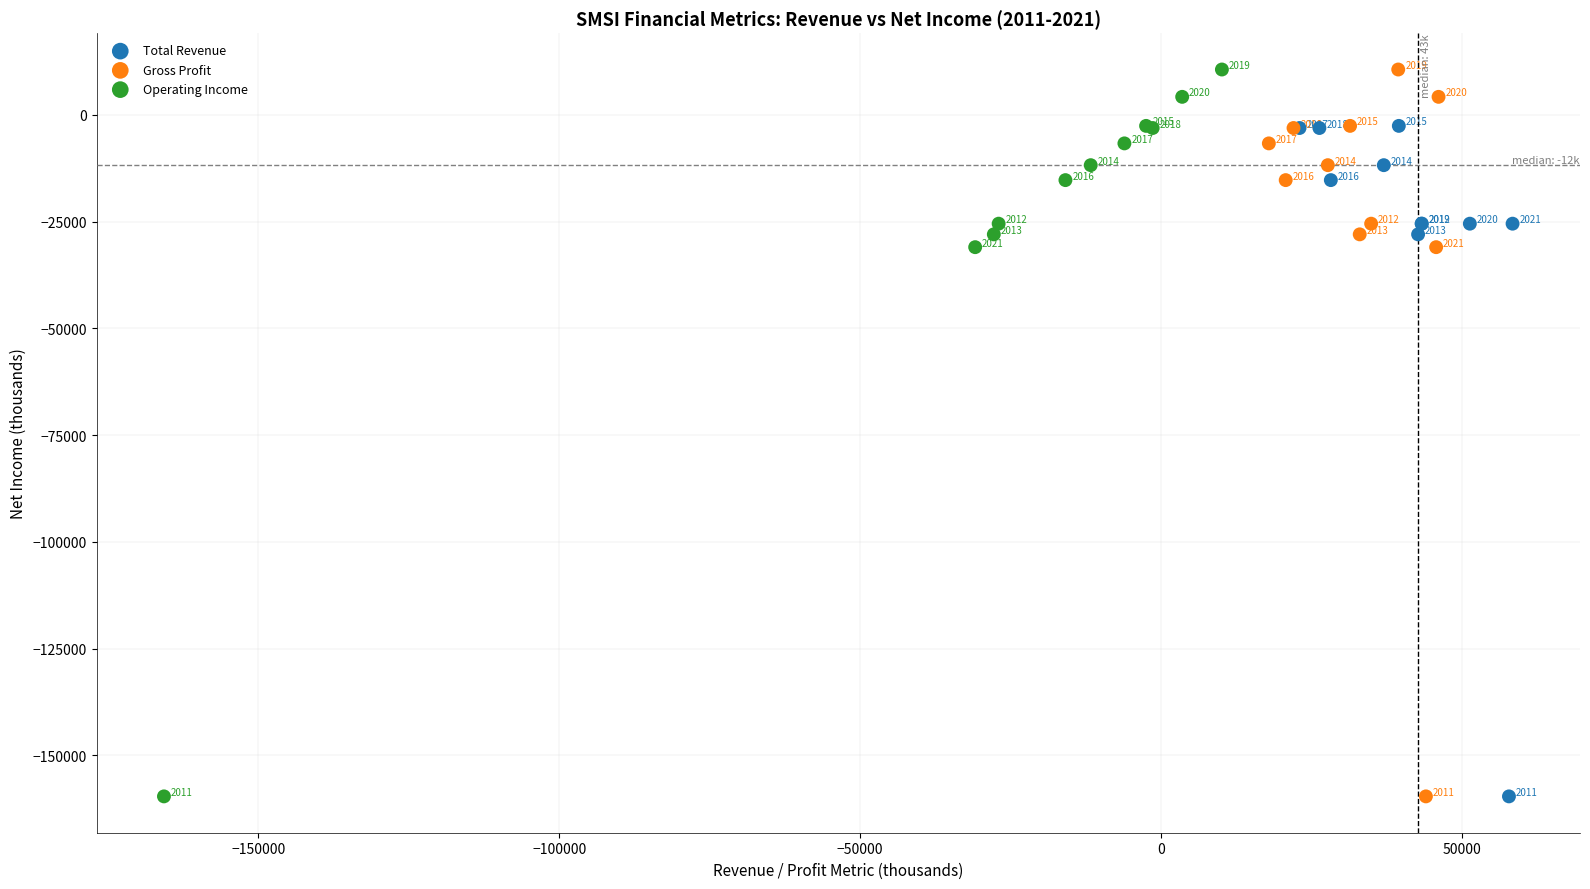

What are all the series names shown in the legend?

Total Revenue, Gross Profit, Operating Income